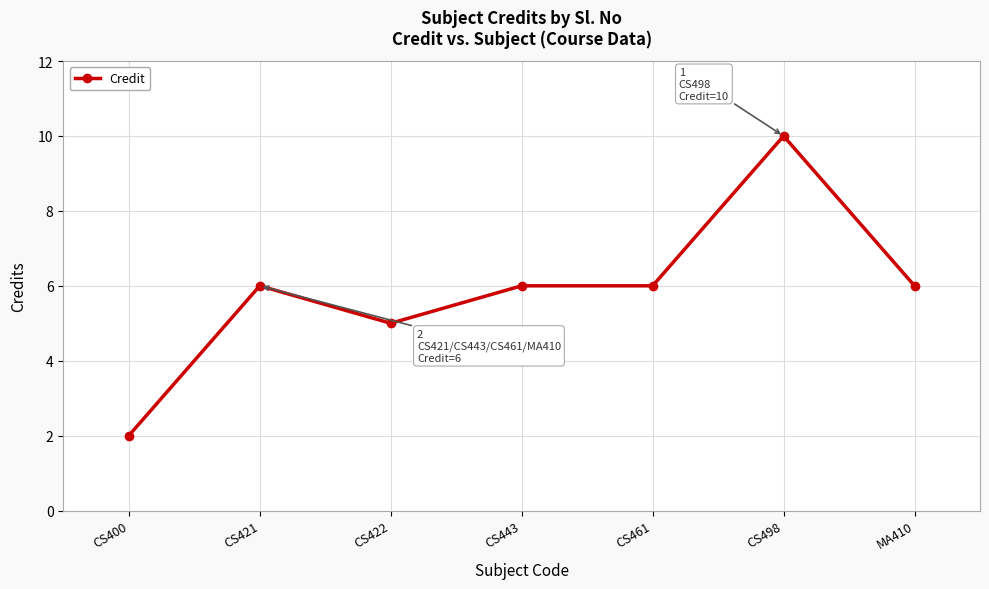

Between CS498 and CS443, which is larger?

CS498